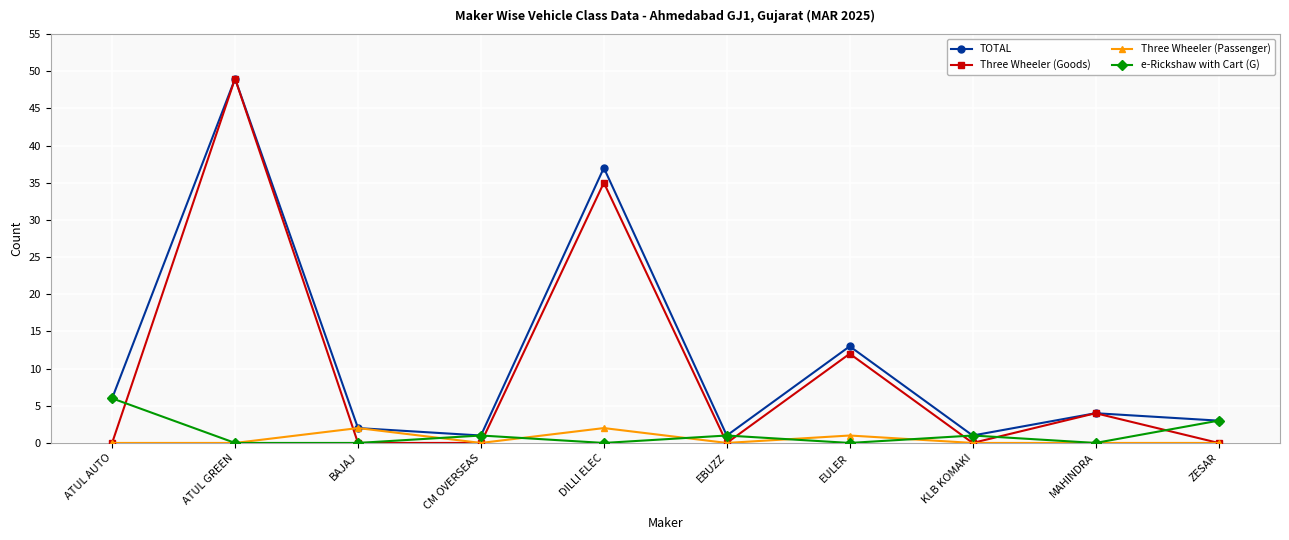

What is the maximum value for Three Wheeler (Goods)?

49